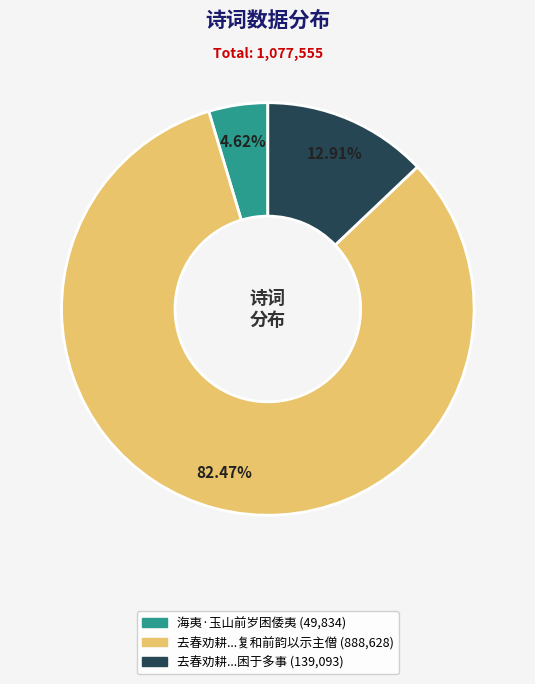

Is there a majority slice in this chart?

Yes